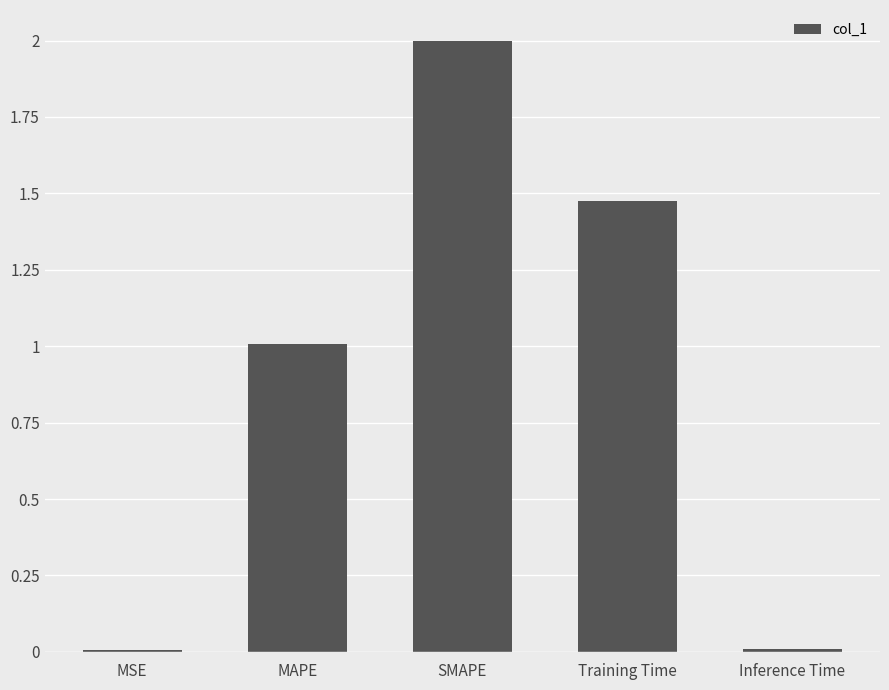

Which has a higher value, Training Time or Inference Time?

Training Time